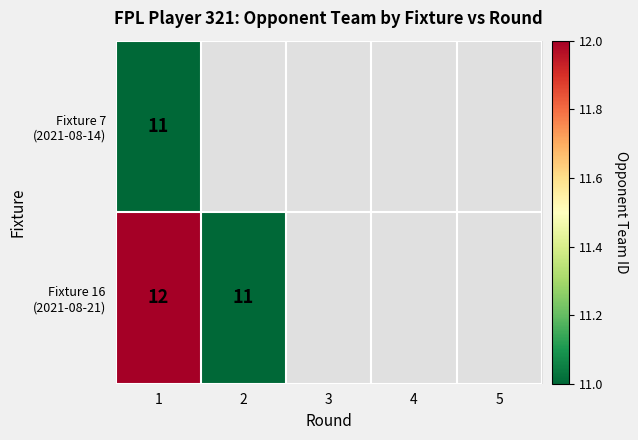

What is the minimum value shown in the chart?

11.0